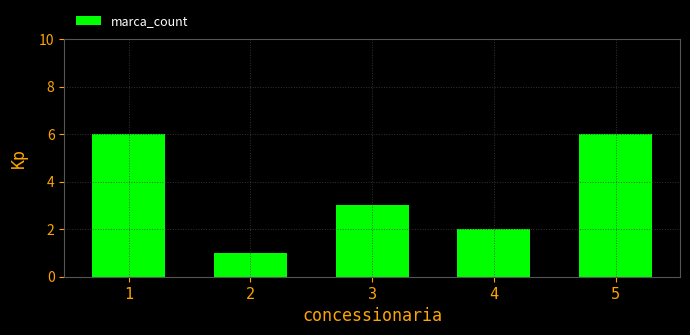

Reading left to right, list all the values displayed in this chart.

1=6	2=1	3=3	4=2	5=6